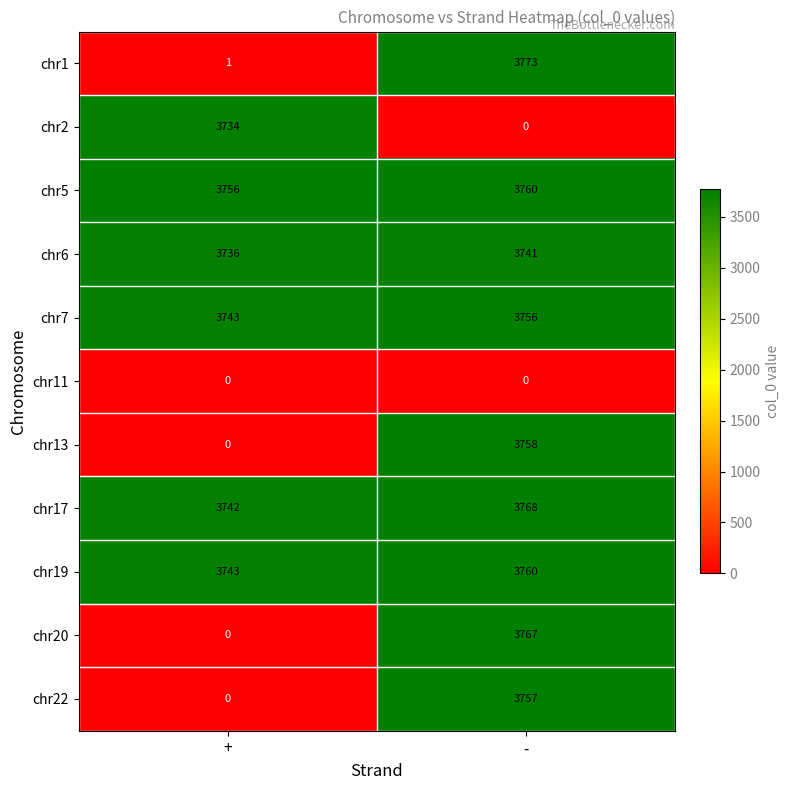

Reading right to left, list all the values displayed in this chart.

chr1: 3773	1
chr2: 0	3734
chr5: 3760	3756
chr6: 3741	3736
chr7: 3756	3743
chr11: 0	0
chr13: 3758	0
chr17: 3768	3742
chr19: 3760	3743
chr20: 3767	0
chr22: 3757	0